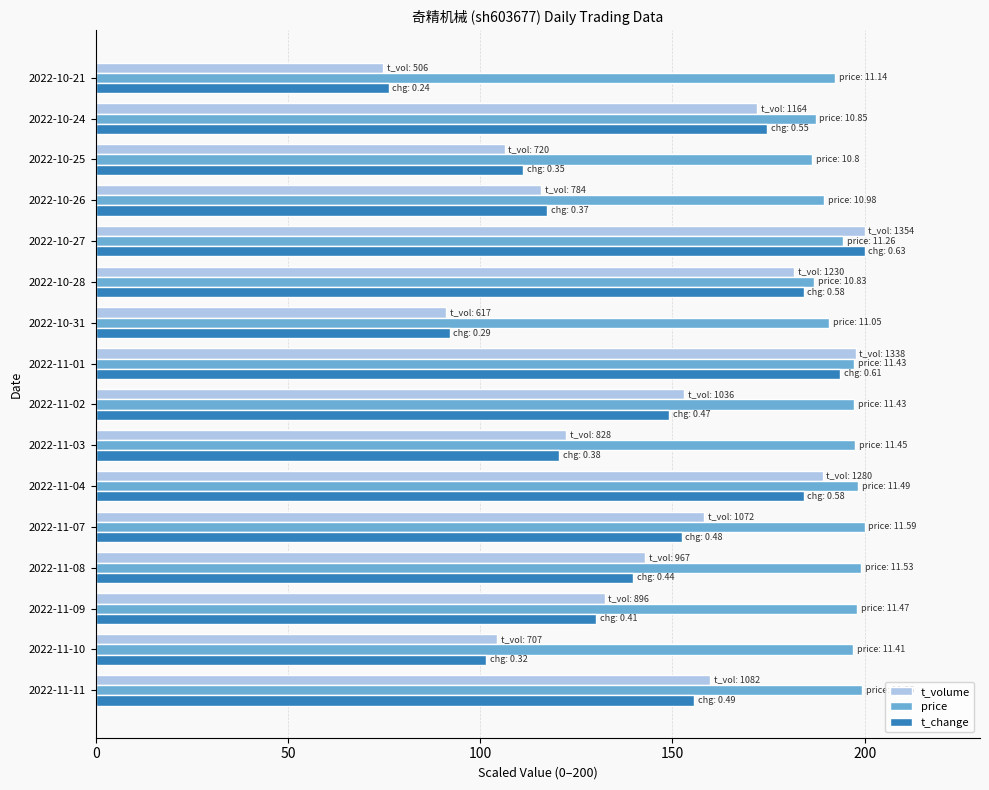

The value of t_change at 2022-11-07 is 152.4. True or false?

True